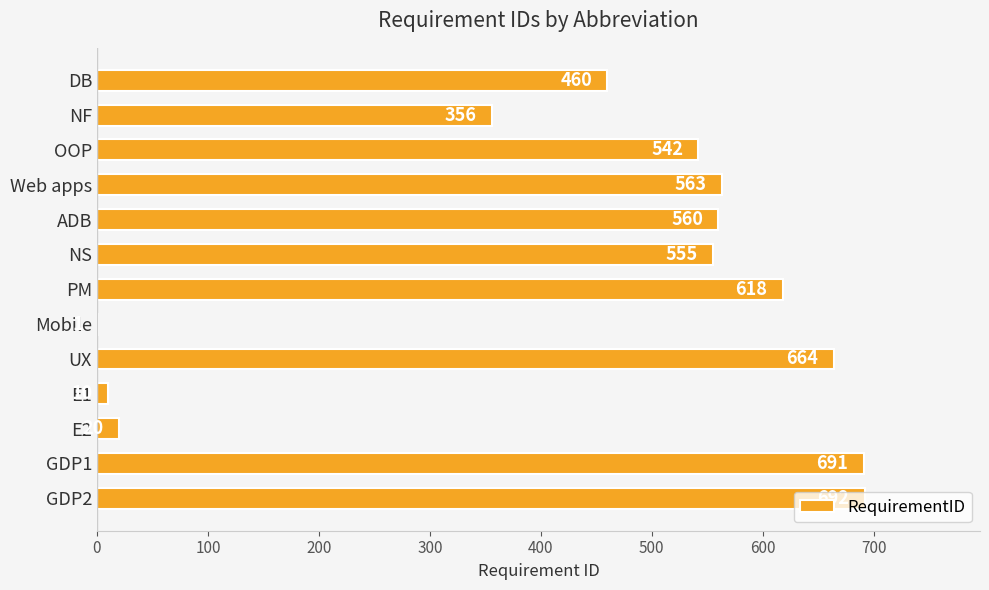

Count the number of categories in the chart.

13